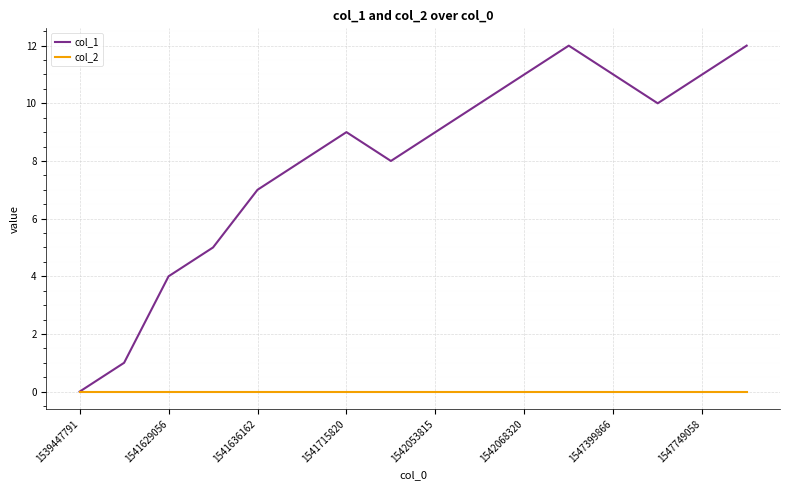

Which series has the largest total across all categories?

col_1